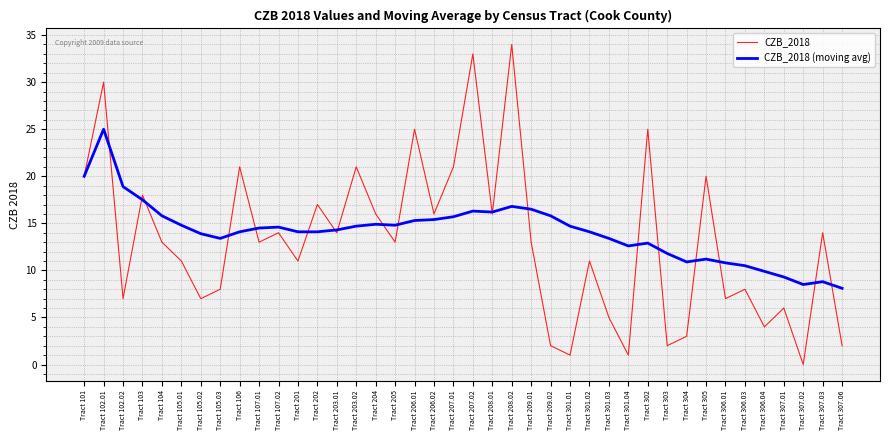

What position from the left is Tract 307.01?

37